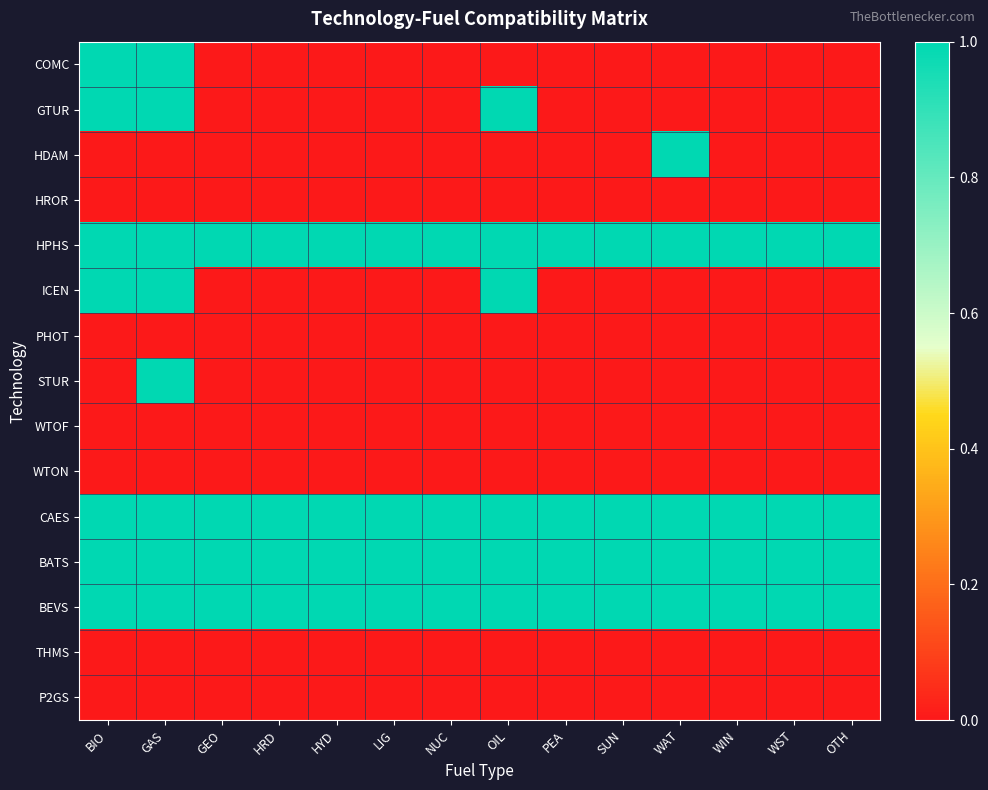

At which category is the sum across all series the highest?

GAS